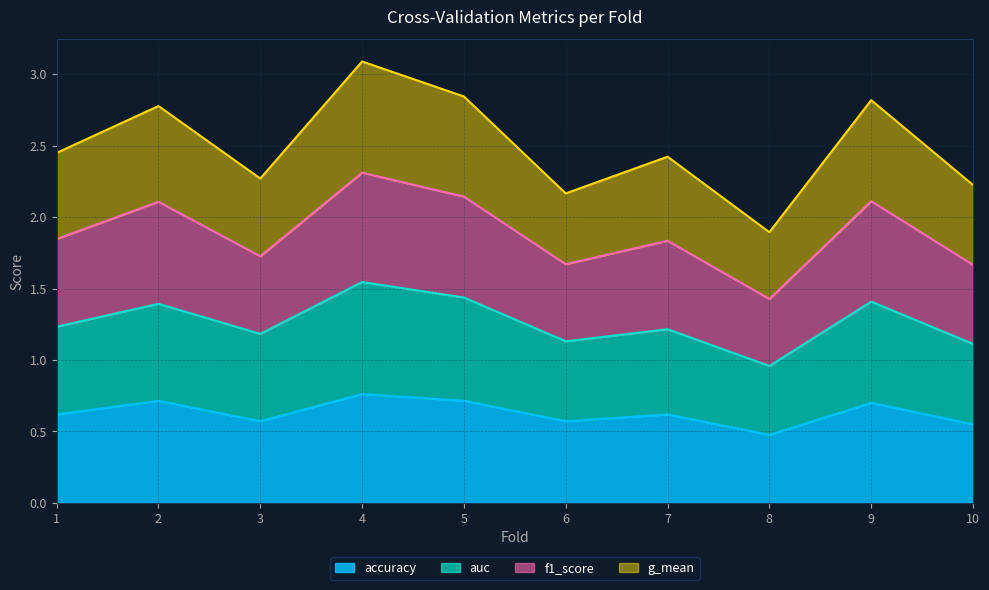

Which category has the lowest value in the accuracy series?

8